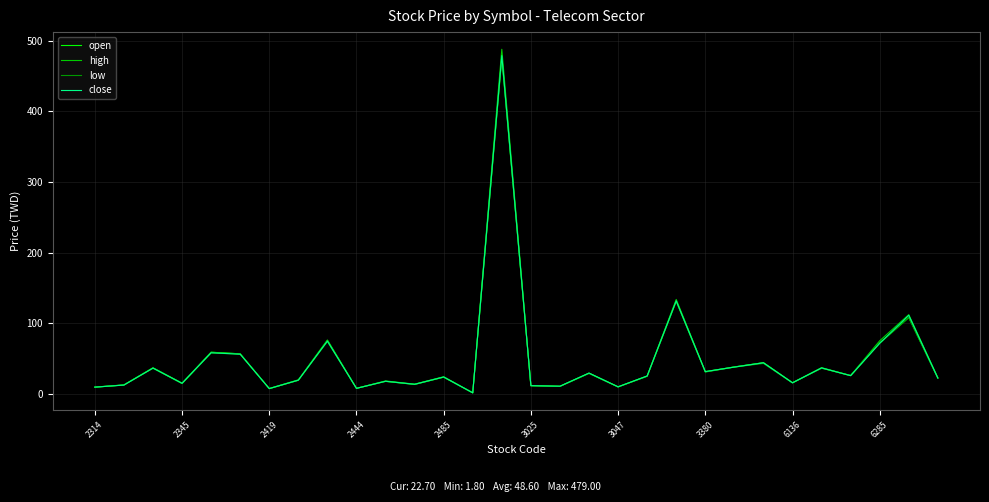

Which series has the largest range (max minus min)?

high